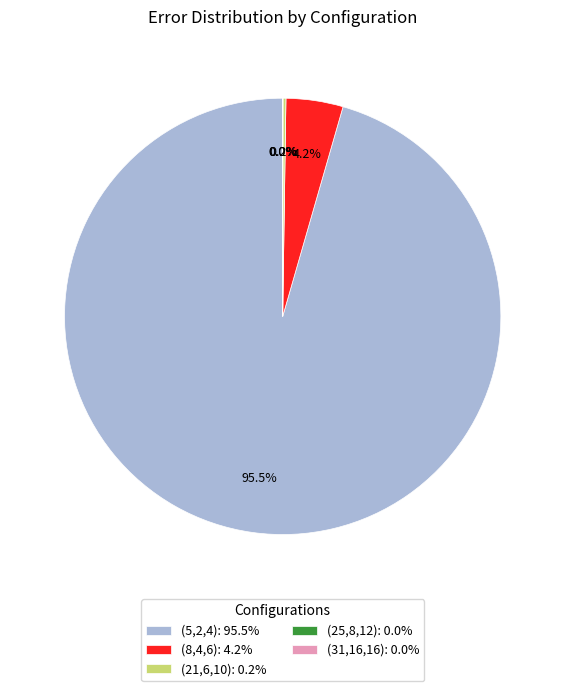

Does (5,2,4): 95.5% represent more than half of the total?

Yes